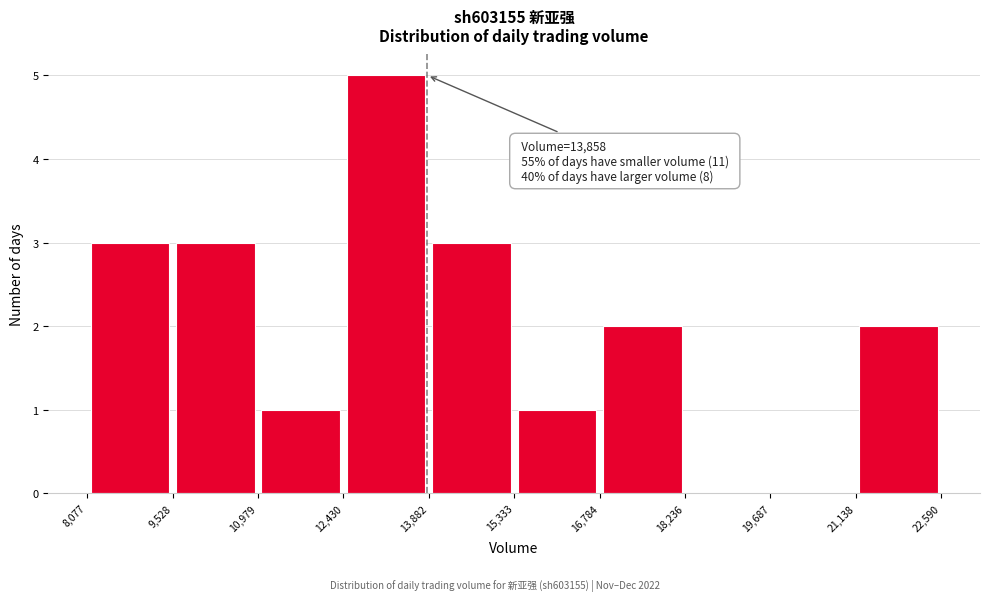

Which range on the x-axis has the tallest bar?

12,430 to 13,882